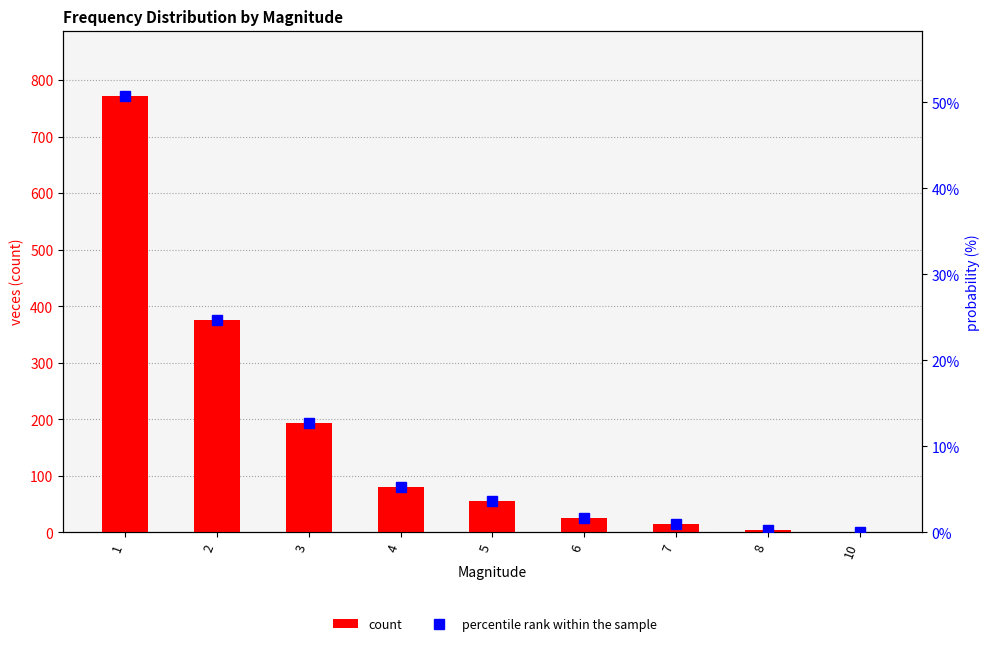

What is the sum of the percentile rank within the sample values at 4 and 5?

9.0